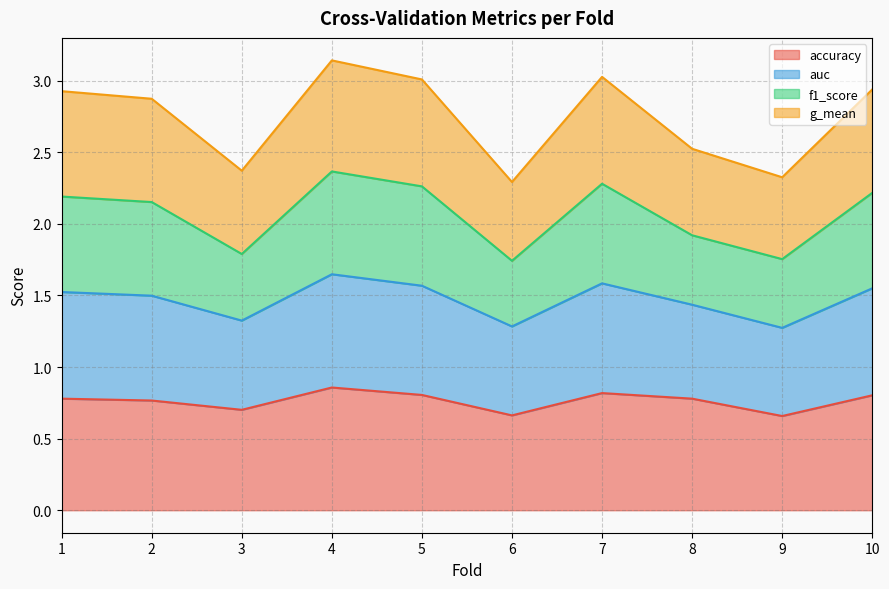

True or false: f1_score and auc cross at least once.

False